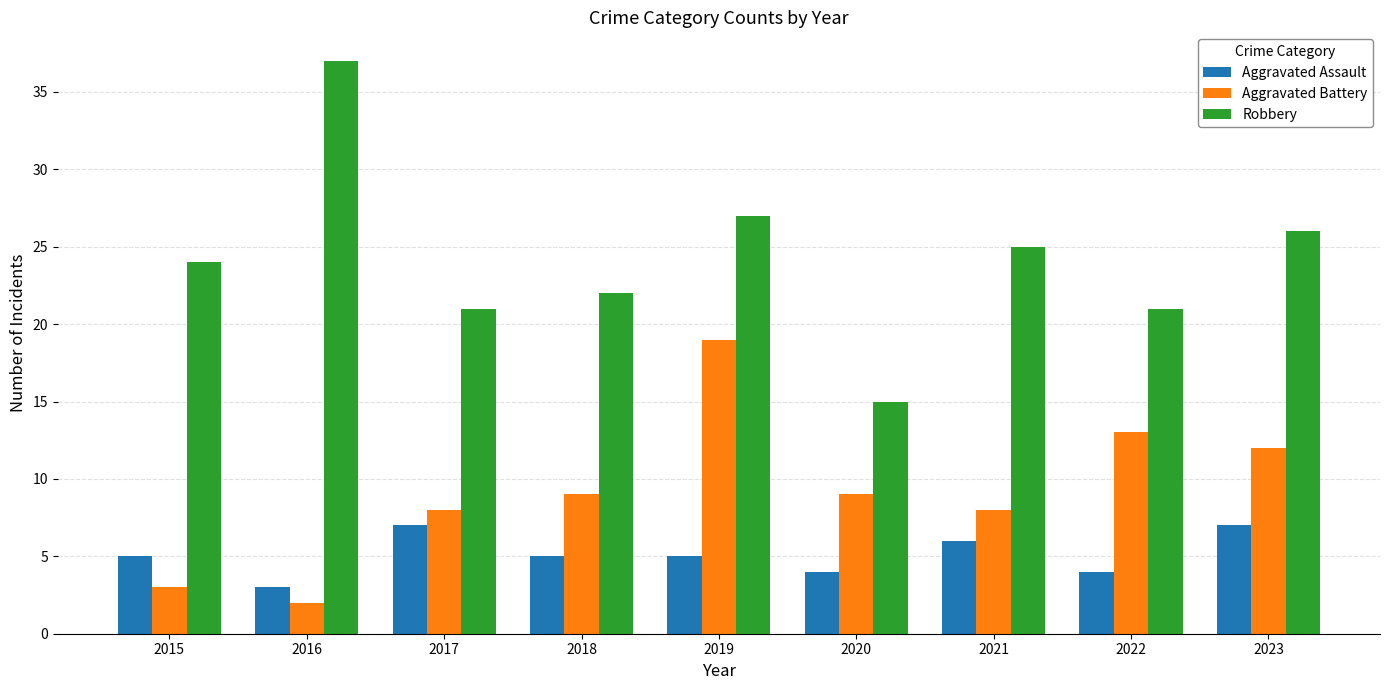

Rank the series by their maximum value, from lowest to highest.

Aggravated Assault, Aggravated Battery, Robbery